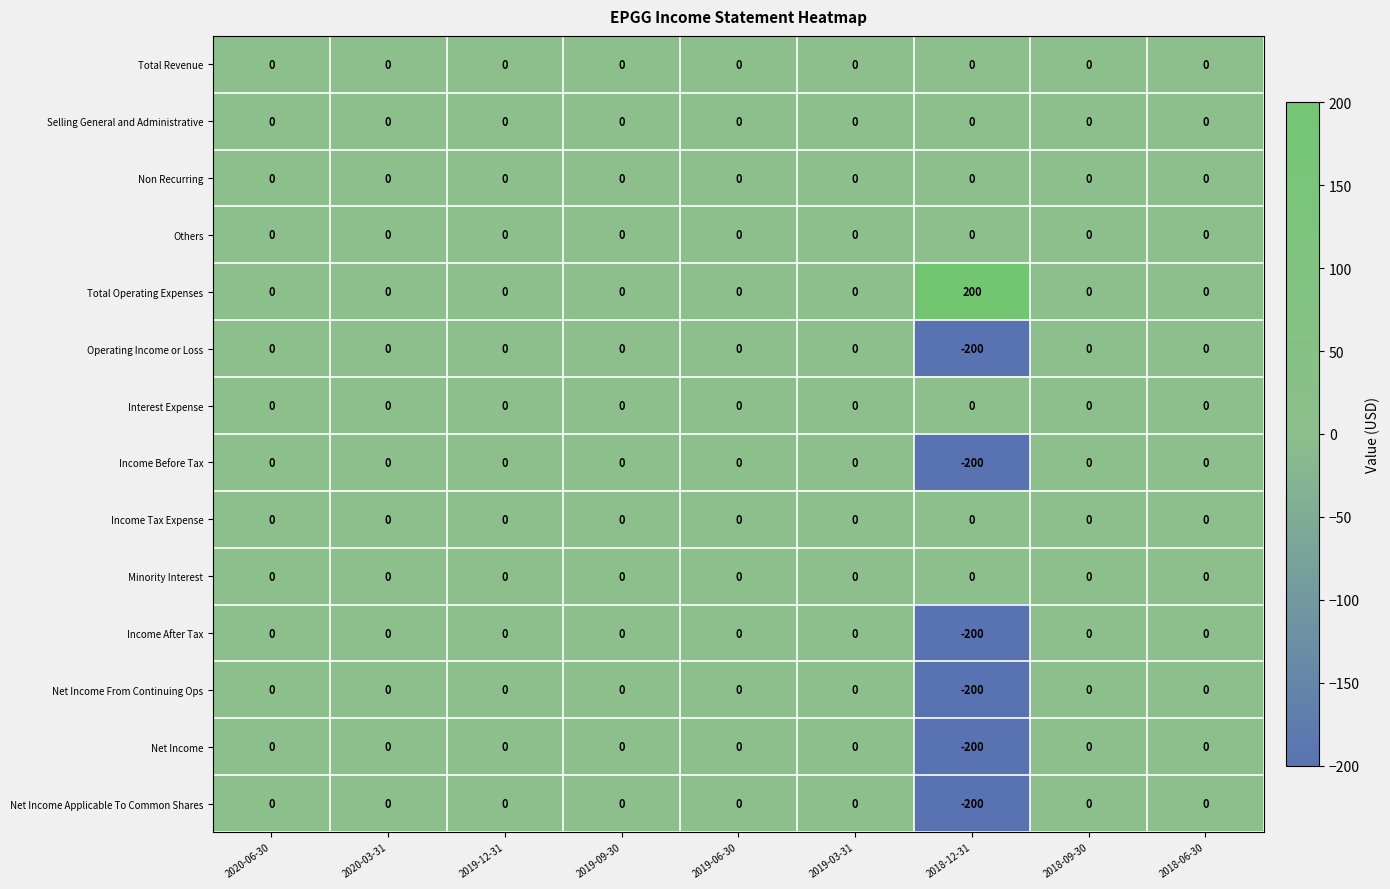

What is the sum of all Operating Income or Loss values?

-200